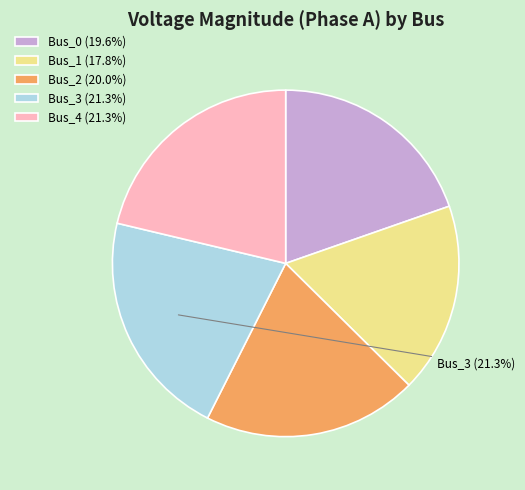

Is there any slice that represents more than half of the pie?

No